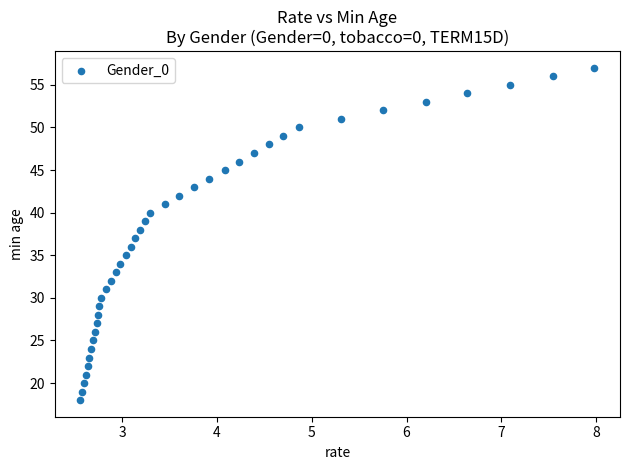

What is the range of Y values (max minus min)?

39